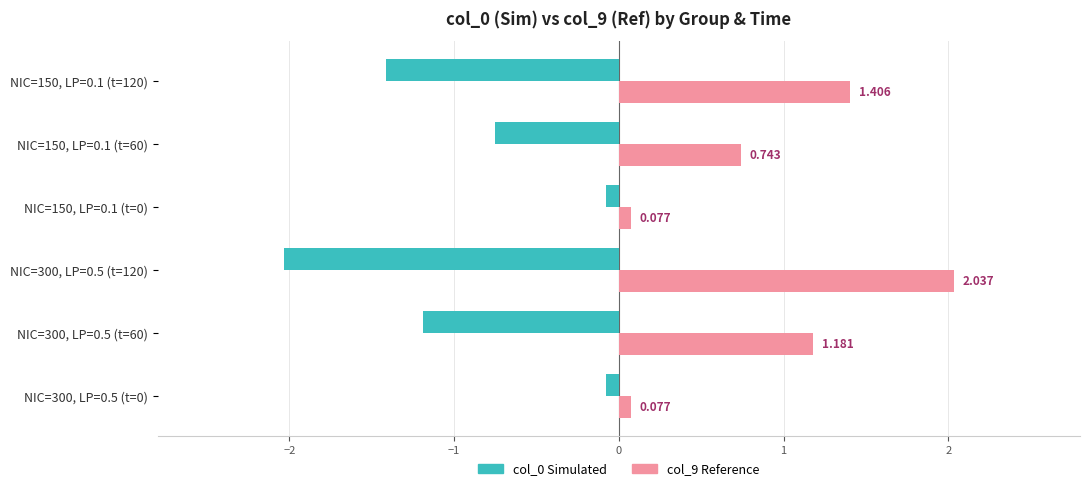

How many data points does each series have?

6